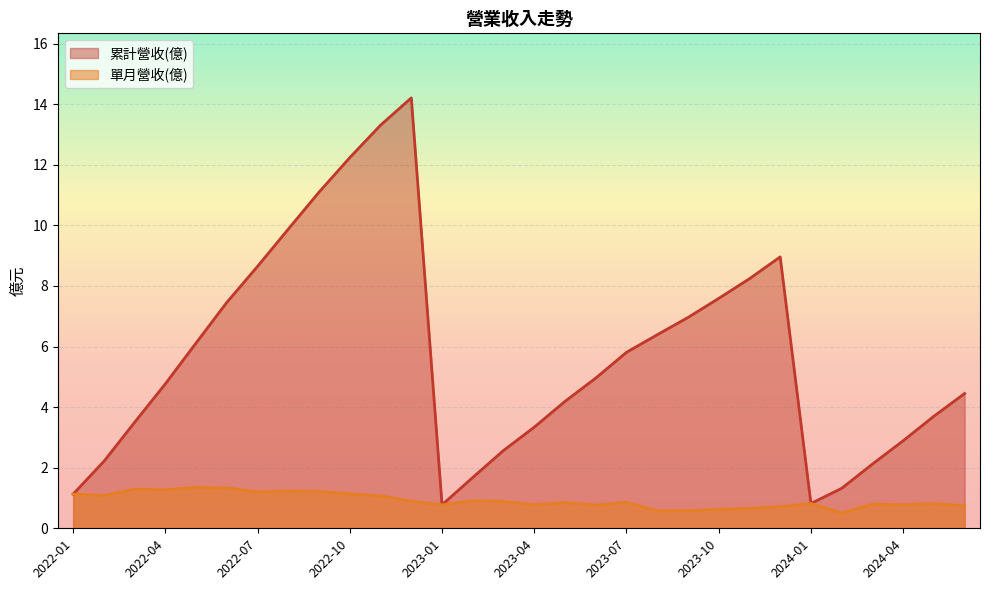

At how many categories does at least one series exceed 8?

8